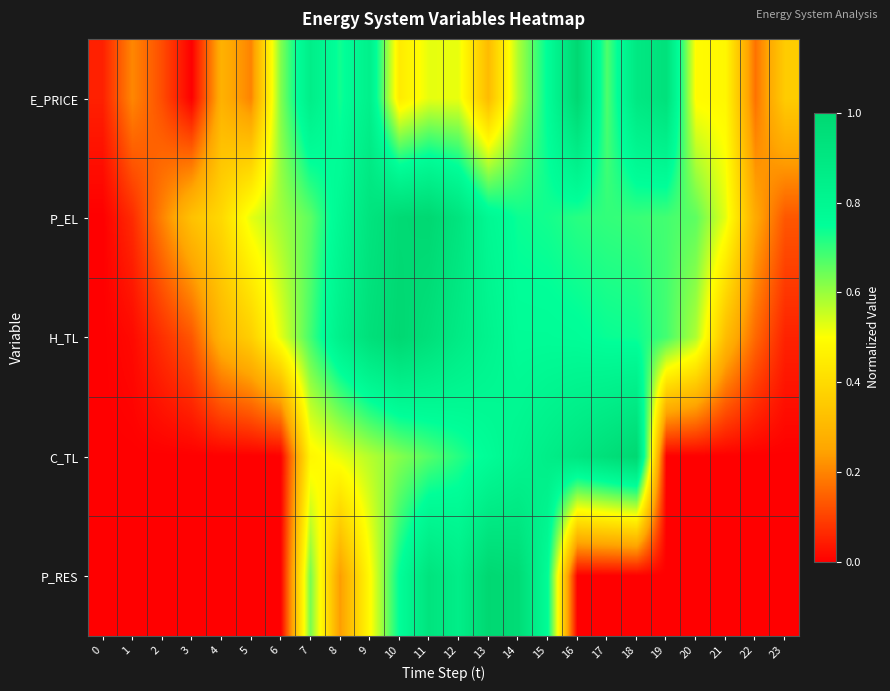

Reading left to right, list all the values displayed in this chart.

E_PRICE: 0=0.0	1=0.2	2=0.1	3=0.0	4=0.3	5=0.2	6=0.6	7=0.9	8=0.7	9=0.8	10=0.4	11=0.5	12=0.5	13=0.3	14=0.6	15=0.8	16=1.0	17=0.7	18=0.9	19=0.9	20=0.5	21=0.5	22=0.2	23=0.4
P_EL: 0=0.0	1=0.1	2=0.2	3=0.3	4=0.4	5=0.5	6=0.6	7=0.7	8=0.8	9=0.9	10=1.0	11=1.0	12=0.9	13=0.8	14=0.7	15=0.7	16=0.7	17=0.7	18=0.7	19=0.7	20=0.7	21=0.5	22=0.3	23=0.1
H_TL: 0=0.0	1=0.0	2=0.1	3=0.1	4=0.3	5=0.4	6=0.5	7=0.7	8=0.8	9=0.9	10=1.0	11=0.9	12=0.9	13=0.8	14=0.8	15=0.8	16=0.8	17=0.7	18=0.7	19=0.7	20=0.6	21=0.3	22=0.2	23=0.1
C_TL: 0=0.0	1=0.0	2=0.0	3=0.0	4=0.0	5=0.0	6=0.0	7=0.5	8=0.5	9=0.6	10=0.6	11=0.7	12=0.7	13=0.8	14=0.8	15=0.9	16=0.9	17=1.0	18=1.0	19=0.0	20=0.0	21=0.0	22=0.0	23=0.0
P_RES: 0=0.0	1=0.0	2=0.0	3=0.0	4=0.0	5=0.0	6=0.0	7=0.6	8=0.2	9=0.5	10=0.8	11=0.9	12=0.9	13=1.0	14=1.0	15=0.8	16=0.0	17=0.0	18=0.0	19=0.0	20=0.0	21=0.0	22=0.0	23=0.0